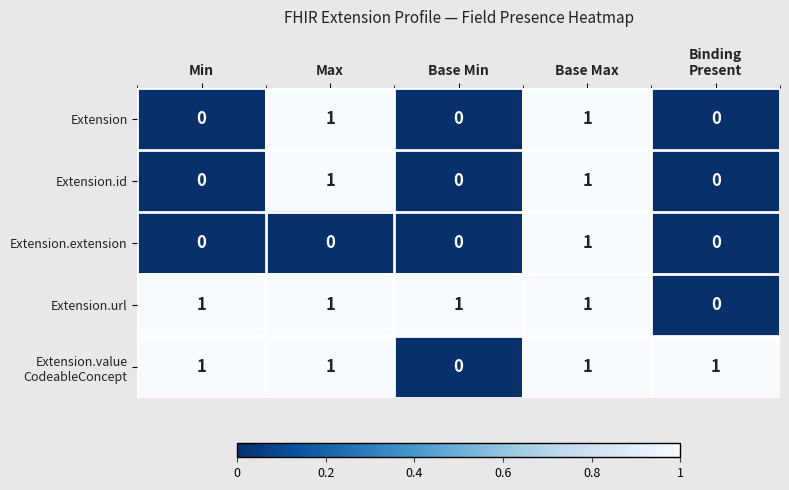

The Extension.extension series shows 0 at Max. True or false?

True